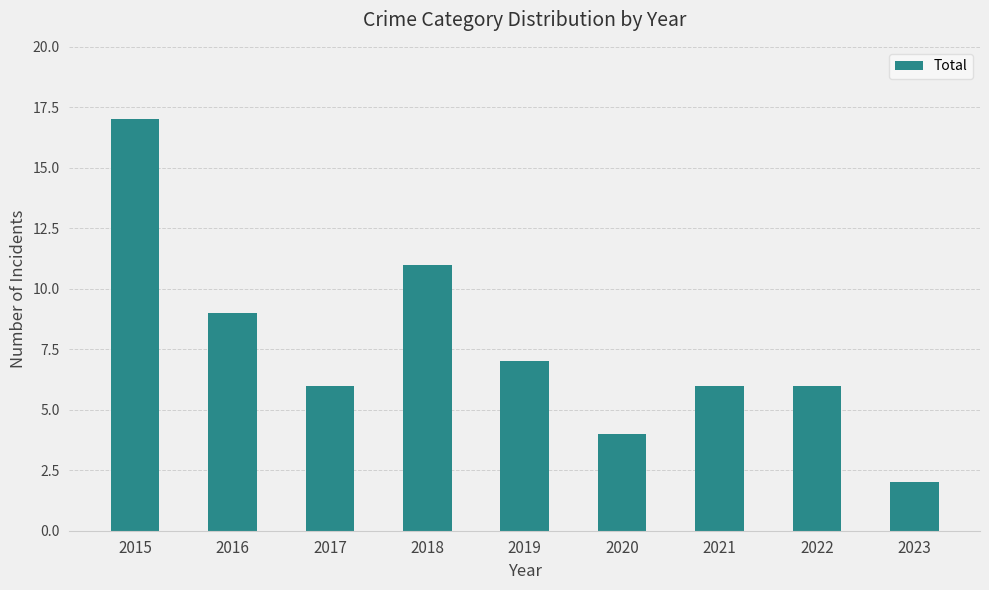

How many bars are there in total?

9